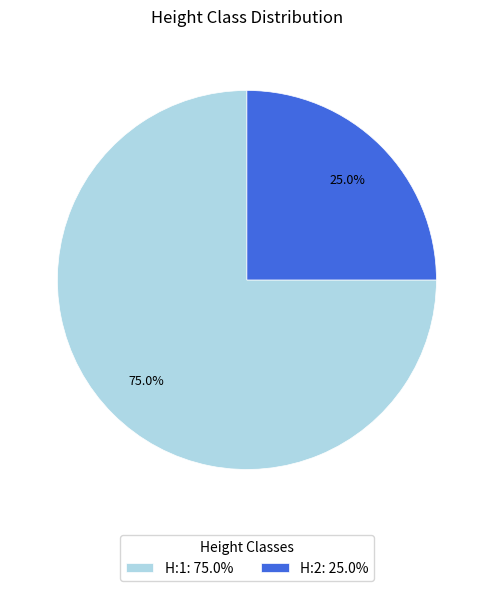

What portion of the pie excludes H:1?

25.0%